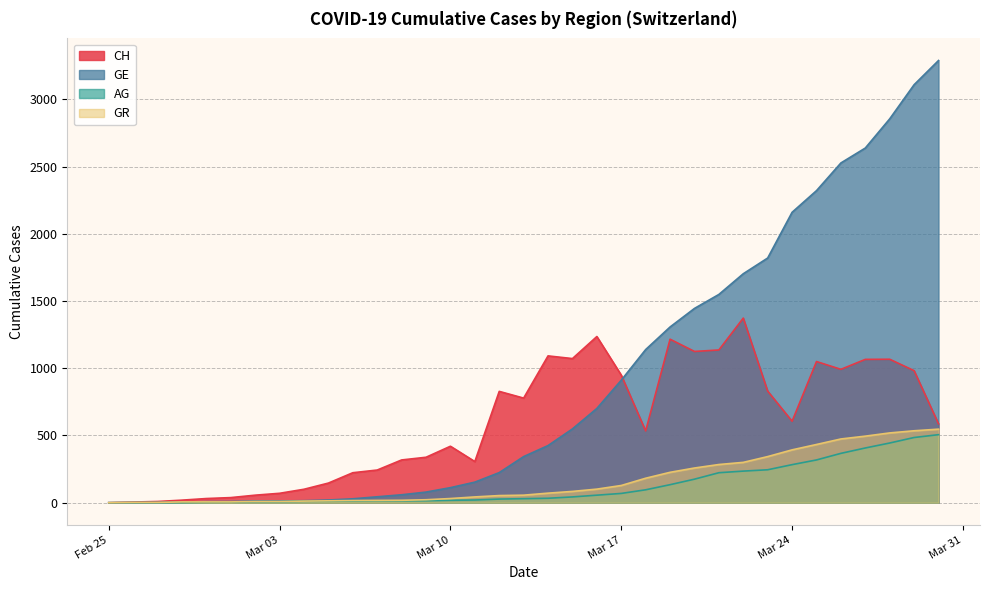

What is the sum of all GE values?

31575